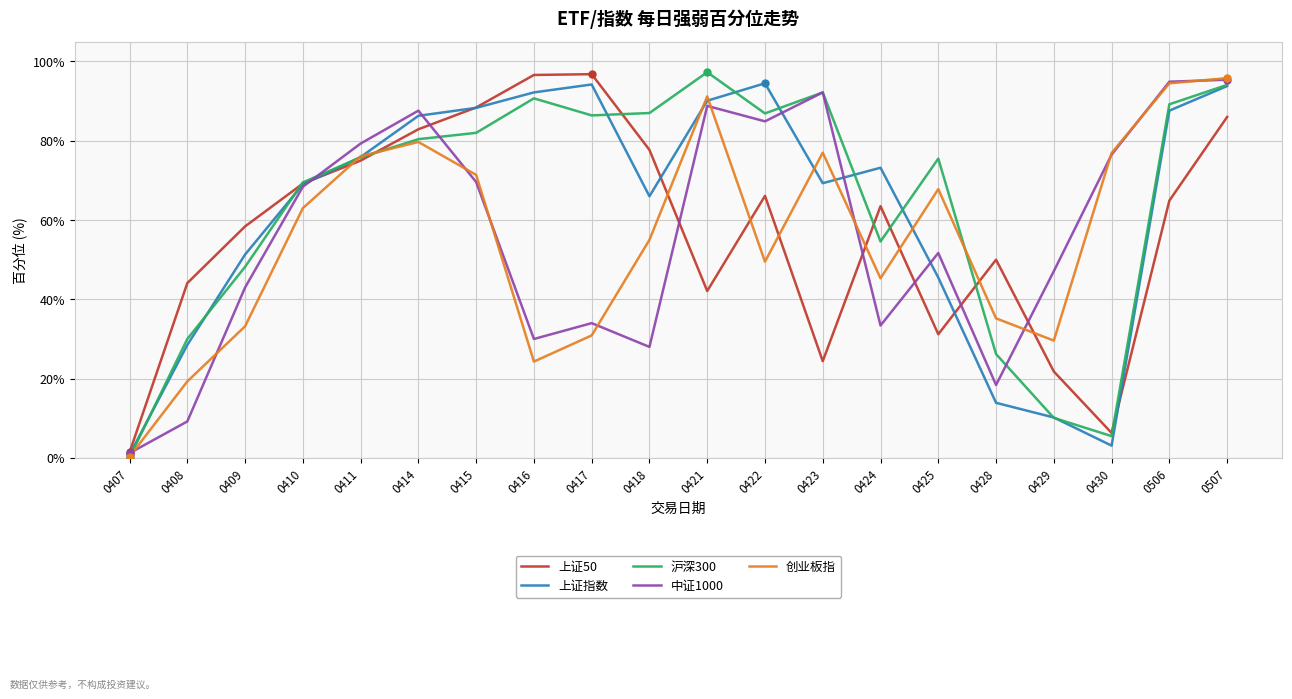

At which category is the sum across all series the highest?

0507